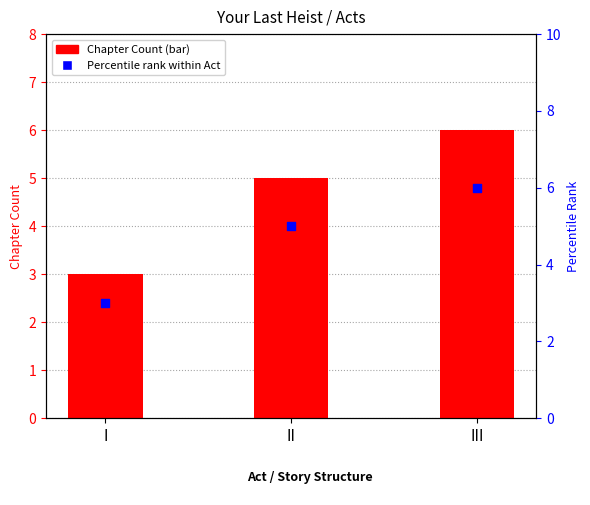

Which series has the largest total across all categories?

Chapter Count